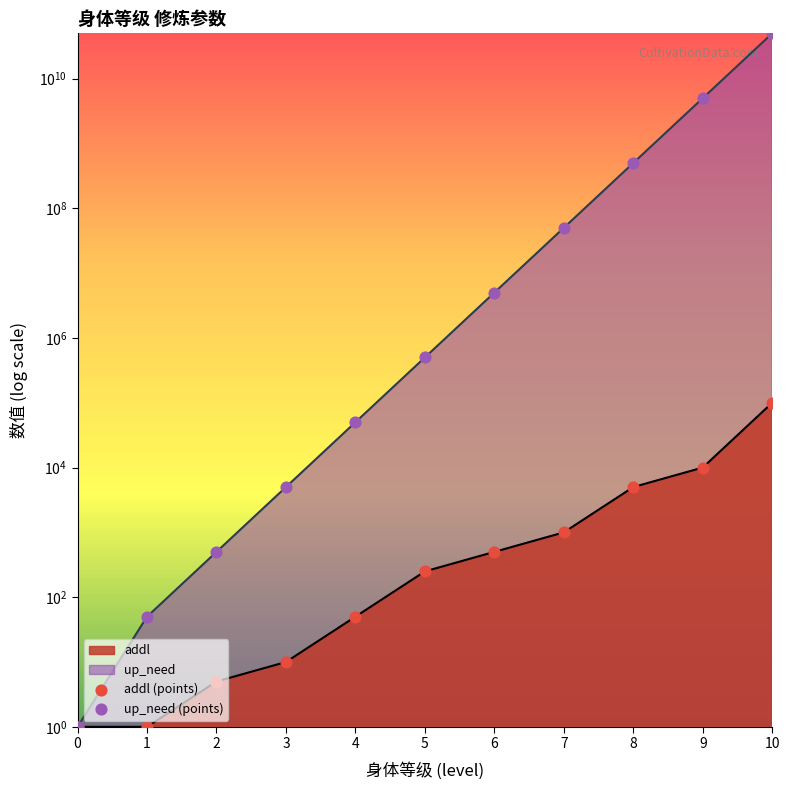

What is the total value across all series at 4?

50050